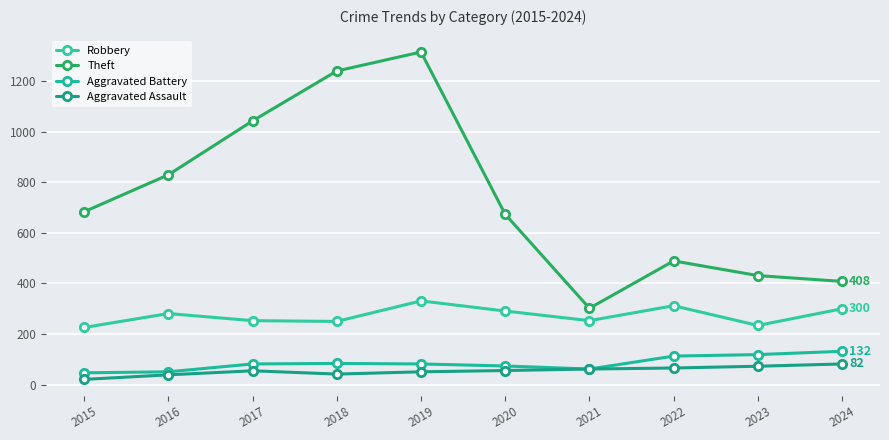

Where does the Aggravated Assault series first go above 56?

2021